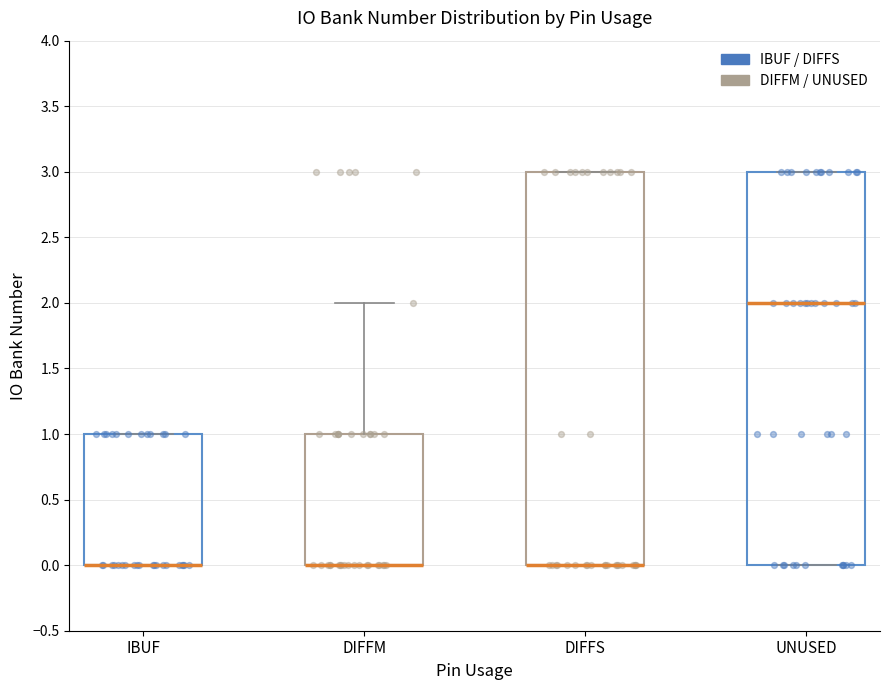

Where is the lower edge of the box for IBUF on the y-axis? The values are not printed on the chart, so give them approximately, as read against the axis.

0